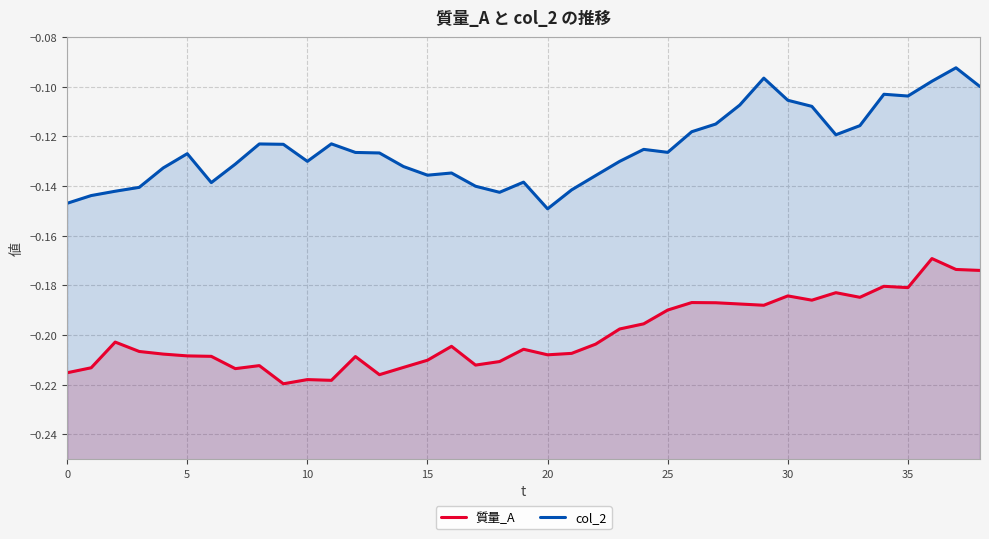

Rank the series by their maximum value, from highest to lowest.

col_2, 質量_A